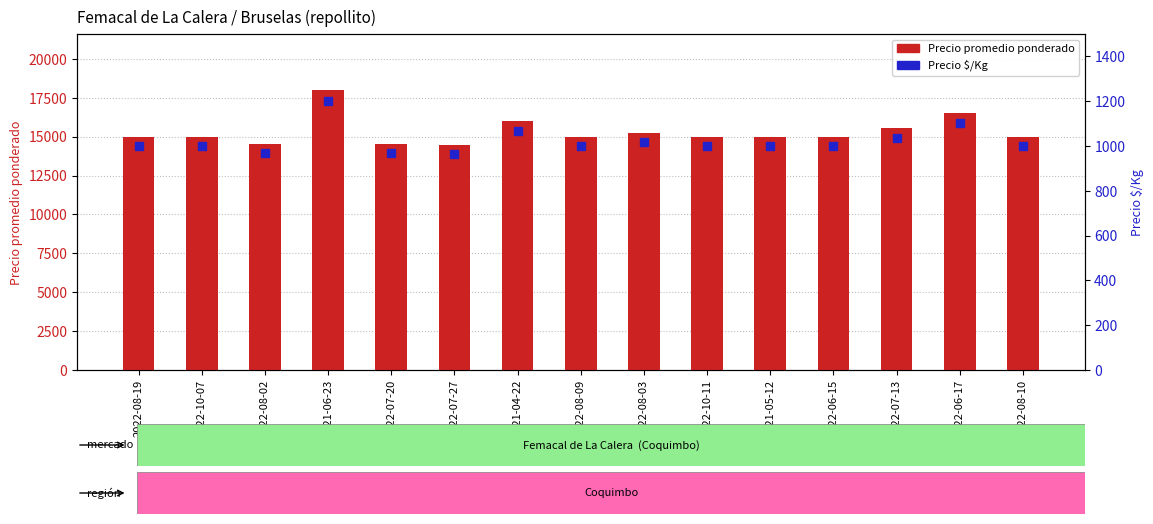

What position from the right is 2021-06-23?

12